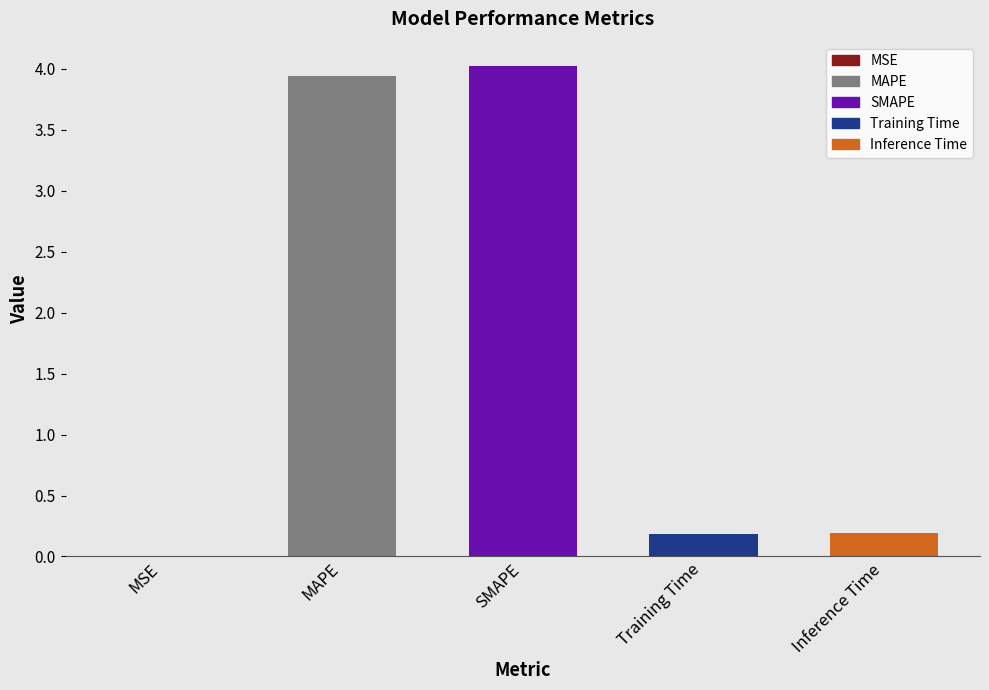

What is the sum of all values?

8.3